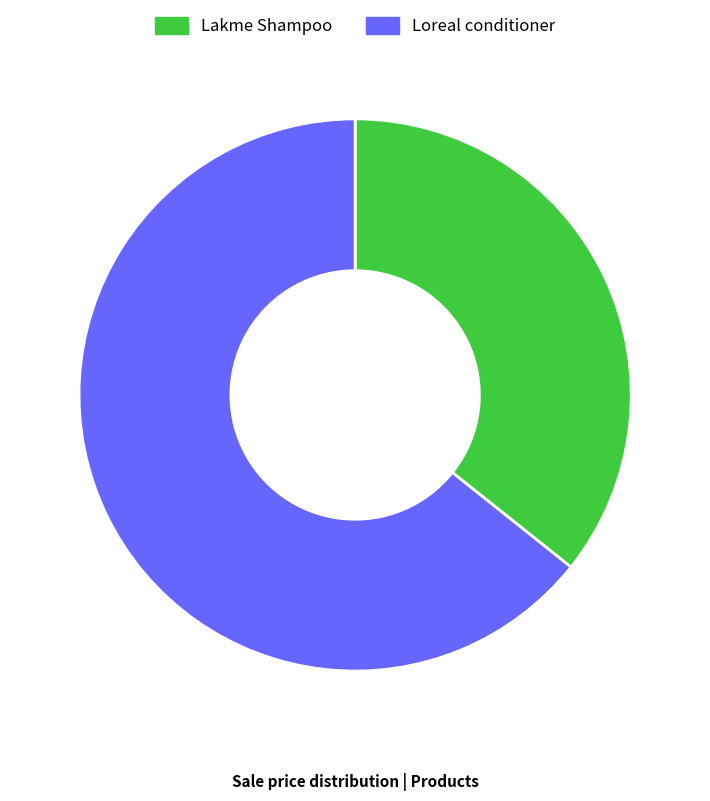

What is the ratio of the value at Lakme Shampoo to the value at Loreal conditioner?

0.6